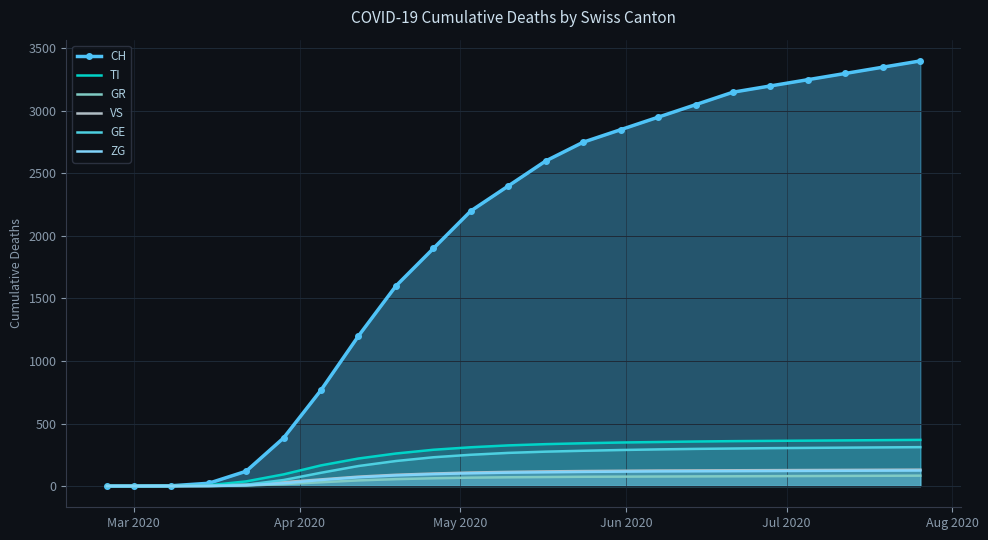

Reading right to left, what are all the values shown in this chart?

CH: 3400	3350	3300	3250	3200	3150	3050	2950	2850	2750	2600	2400	2200	1900	1600	1200	767	384	118	22	2	0	0
TI: 369	367	365	363	361	359	356	352	348	342	335	325	310	290	260	220	165	93	37	6	0	0	0
GR: 83	82	81	80	79	78	77	76	75	74	72	70	67	62	55	45	30	15	4	0	0	0	0
VS: 131	130	129	128	127	126	125	124	122	120	117	113	108	100	90	75	53	31	11	2	0	0	0
GE: 311	309	307	305	303	300	297	293	288	282	275	265	250	230	200	160	106	48	10	4	0	0	0
ZG: 124	123	122	121	120	119	118	117	115	113	110	107	102	95	85	70	48	22	6	0	0	0	0